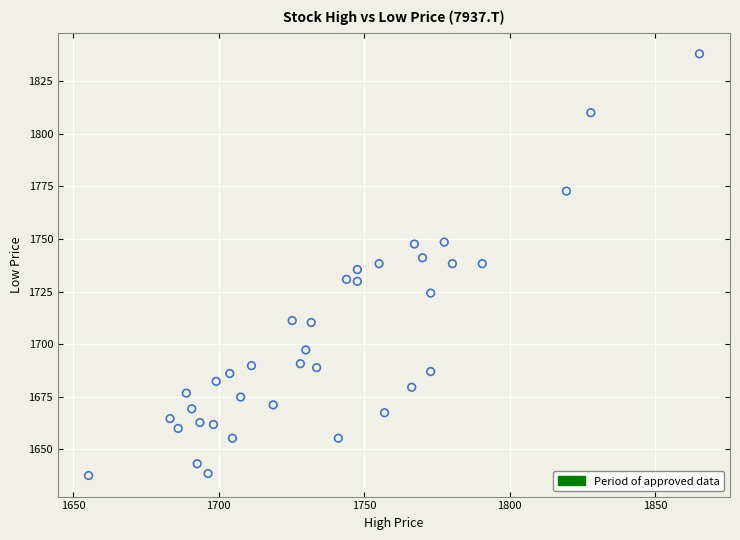

What is the range of X values (max minus min)?

209.9